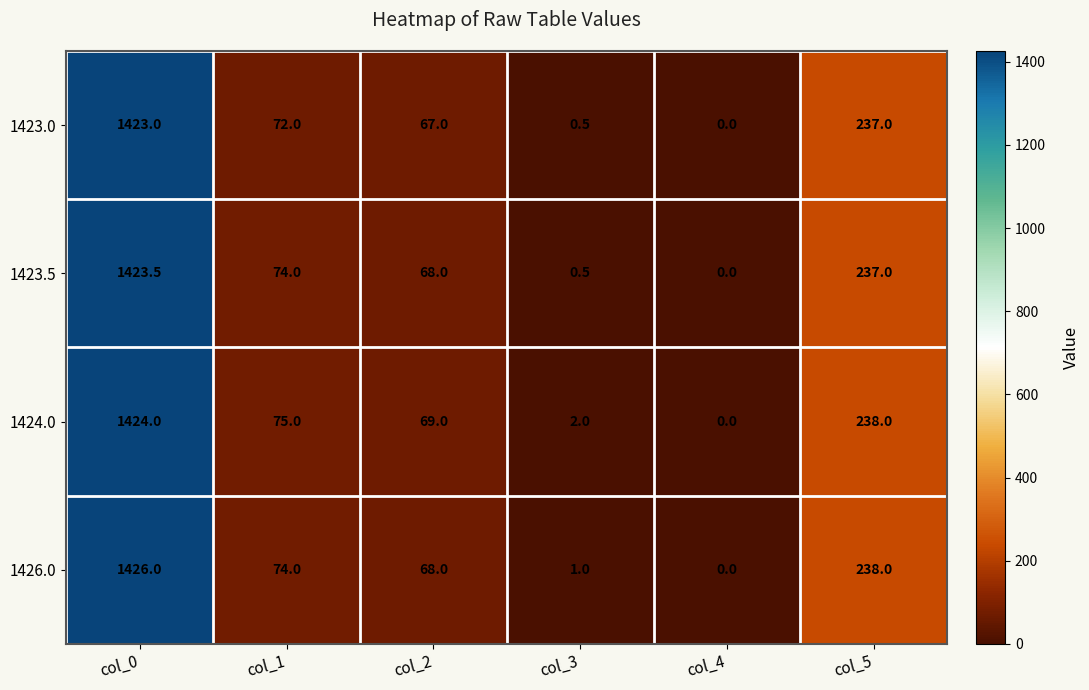

What is the maximum value shown in the chart?

1426.0